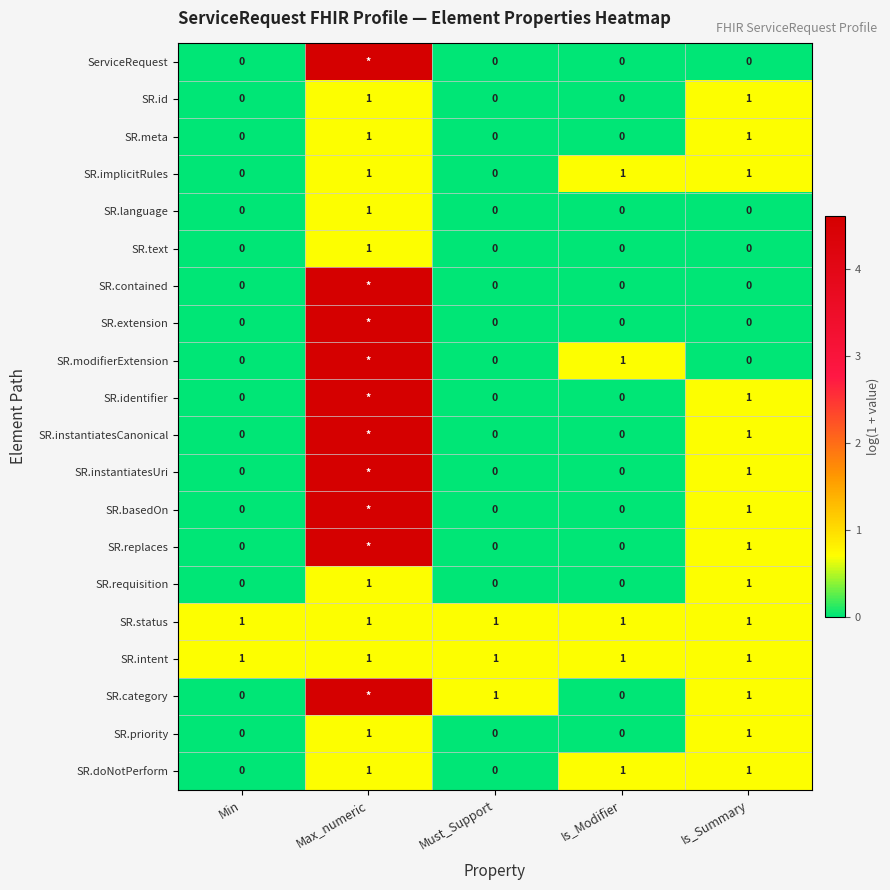

At which category is the sum across all series the highest?

Max_numeric